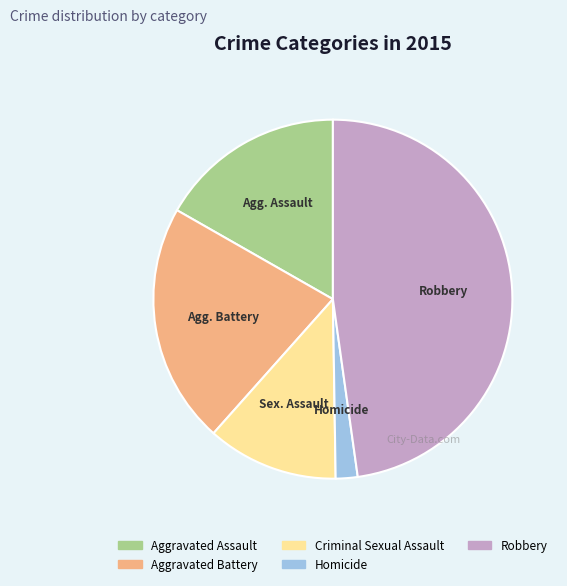

Do Criminal Sexual Assault and Aggravated Assault together represent more than half of the pie?

No